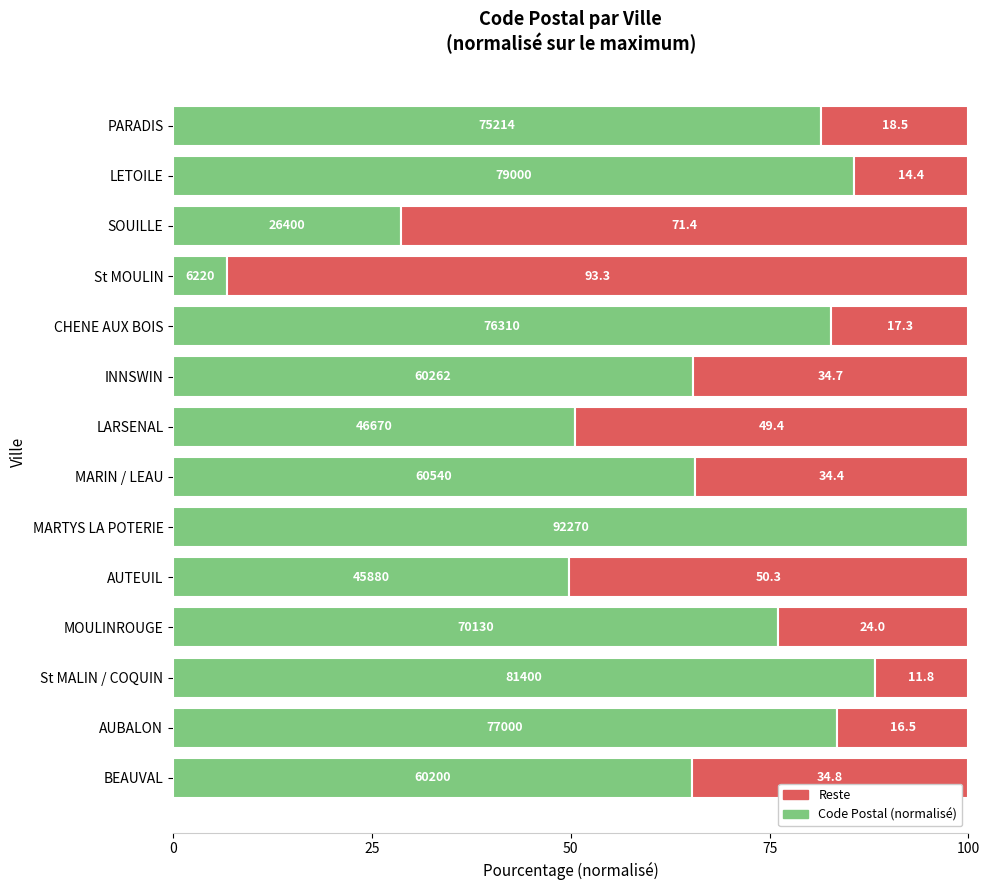

What are all the series names shown in the legend?

Reste, Code Postal (normalisé)